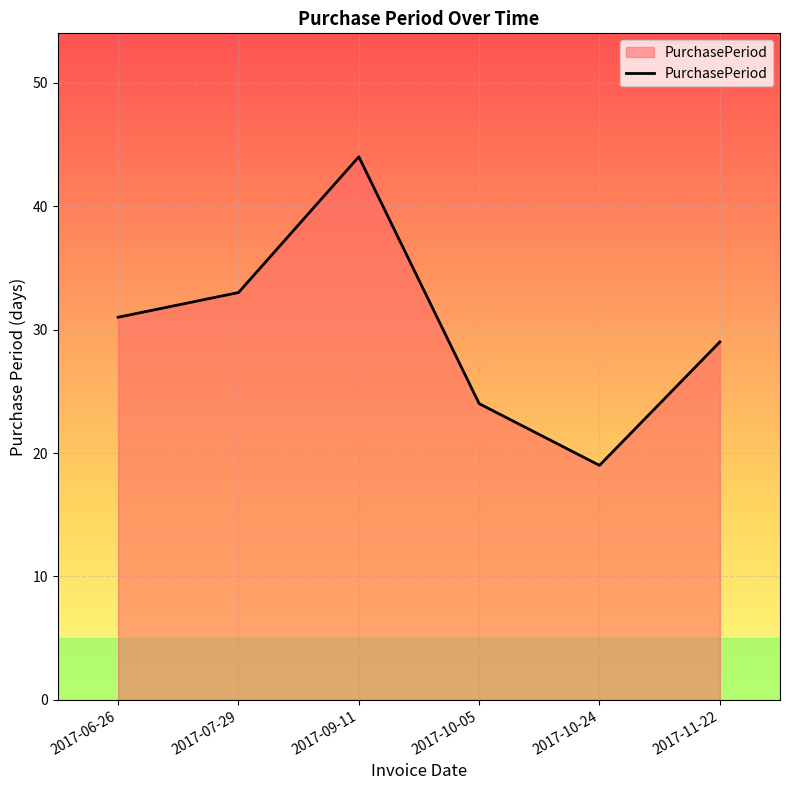

What is the change in value from 2017-06-26 to 2017-09-11?

+13